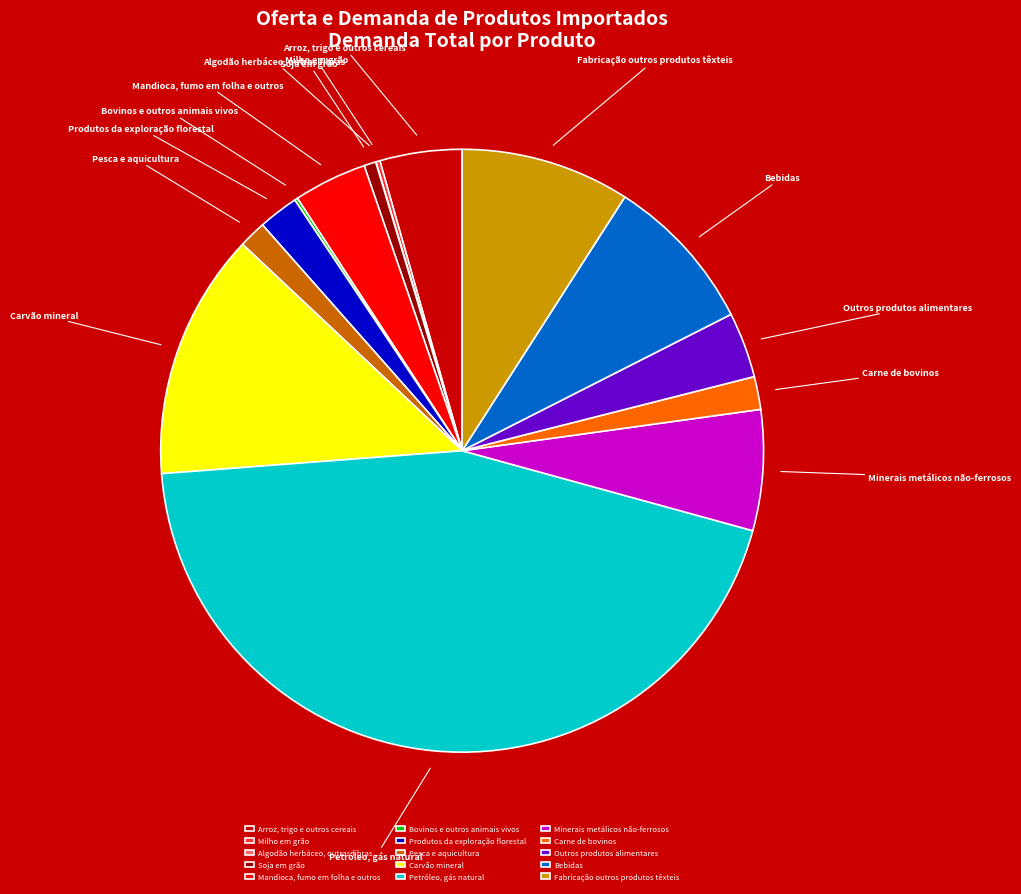

Between Arroz, trigo e outros cereais and Carne de bovinos, which is larger?

Arroz, trigo e outros cereais